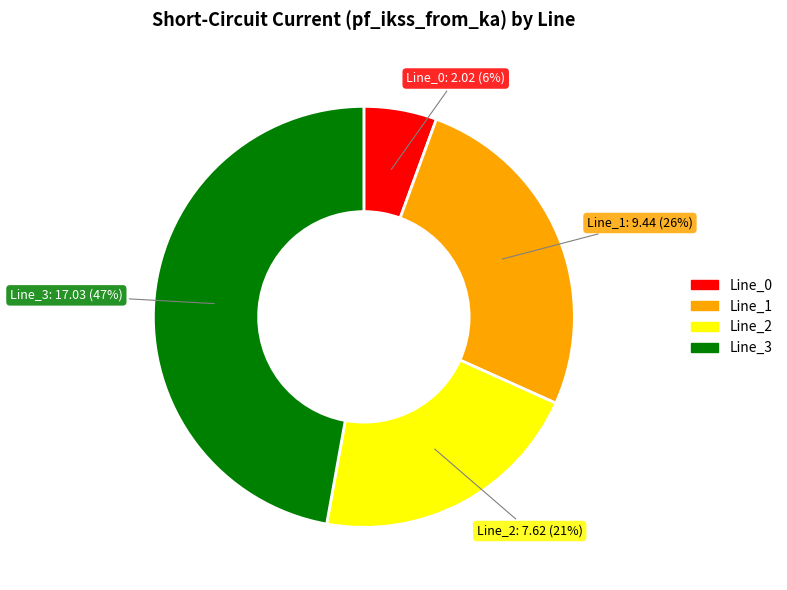

The Line_1 slice represents 12% of the pie. True or false?

False